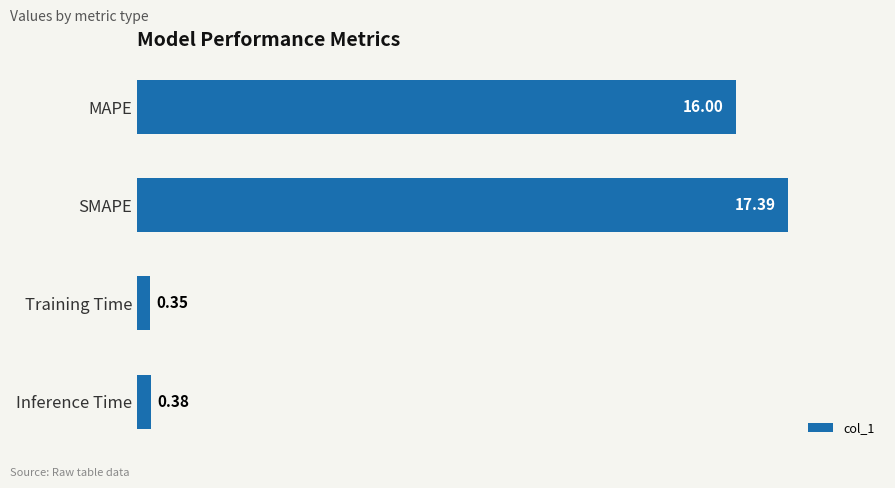

How many values are below 16?

2